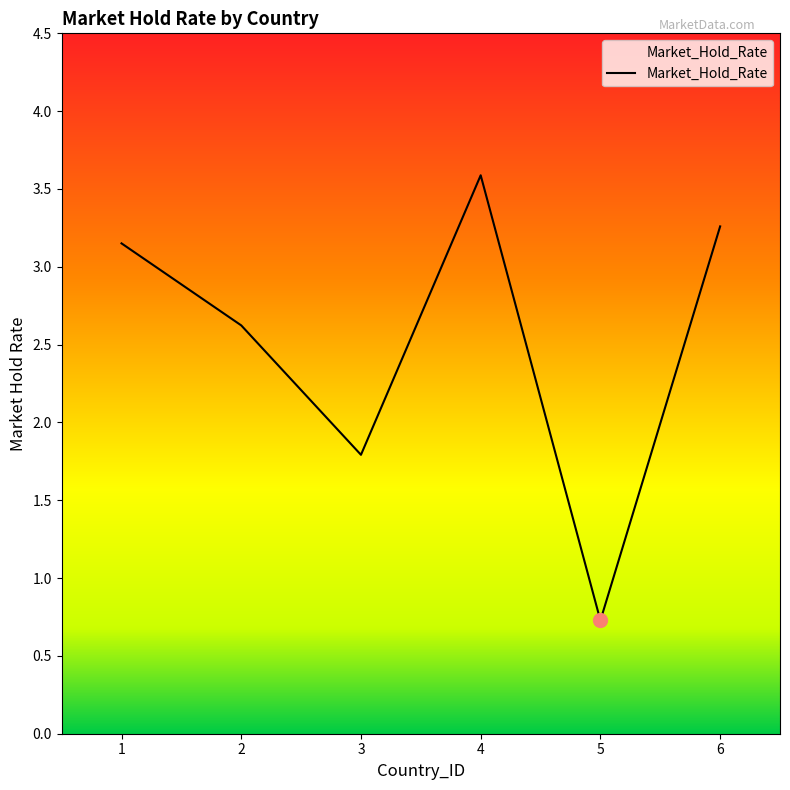

List the labels in order of value, largest first.

4, 6, 1, 2, 3, 5